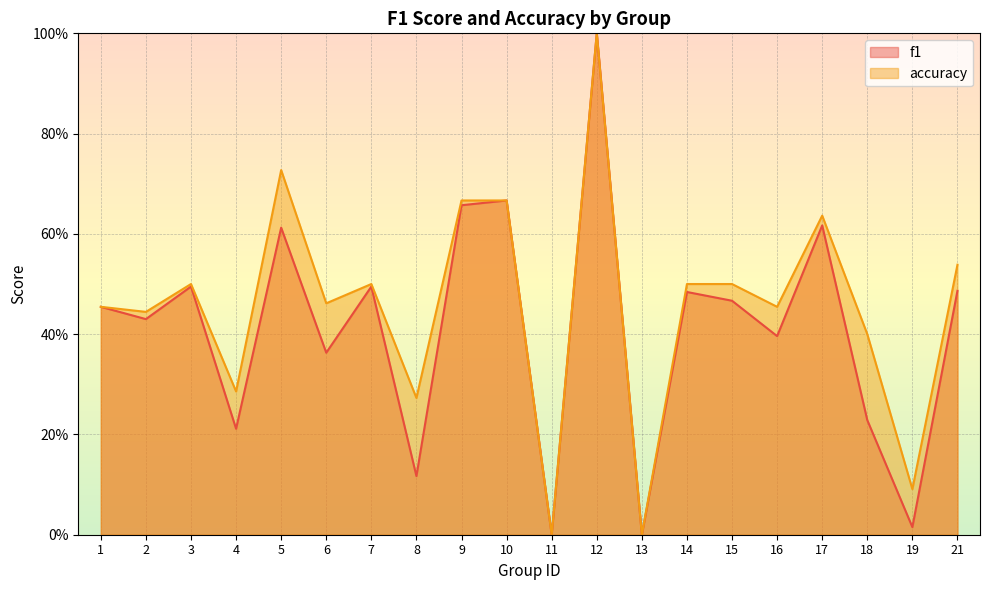

Read the accuracy value at 1.

0.5